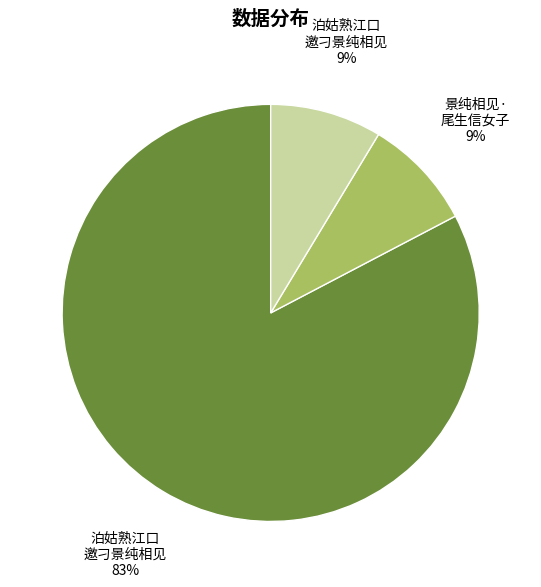

Is there any slice that represents more than half of the pie?

Yes